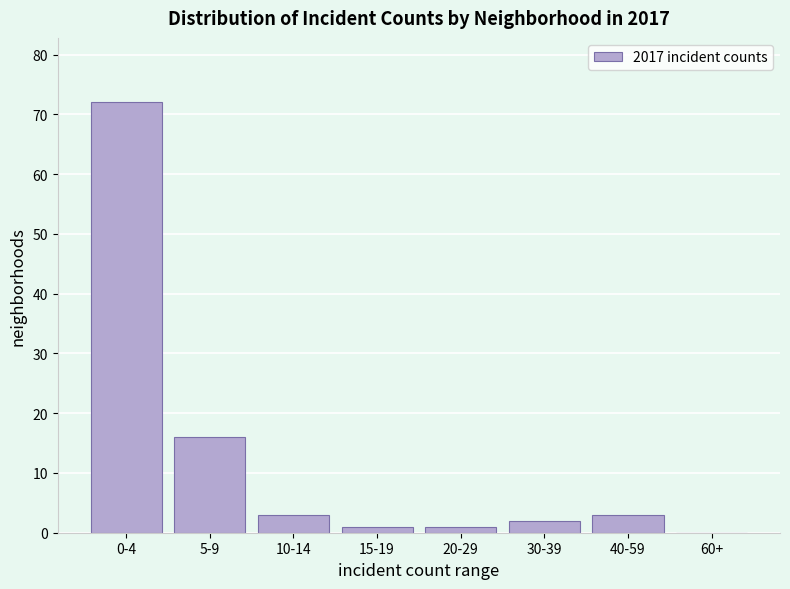

Reading right to left, transcribe all the data shown in this chart.

60+=0	40-59=3	30-39=2	20-29=1	15-19=1	10-14=3	5-9=16	0-4=72